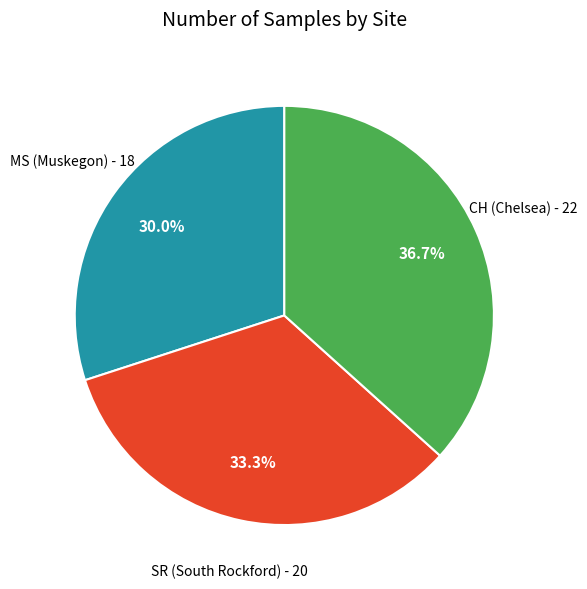

Is there a majority slice in this chart?

No